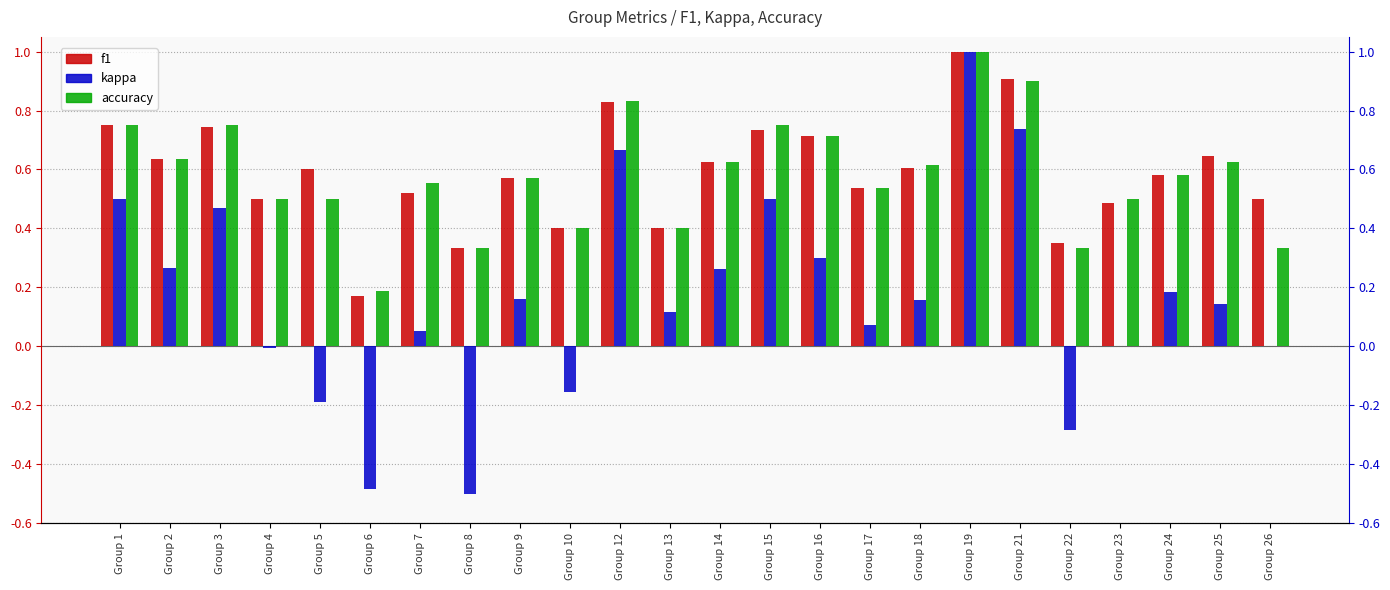

What is the minimum value for f1?

0.2